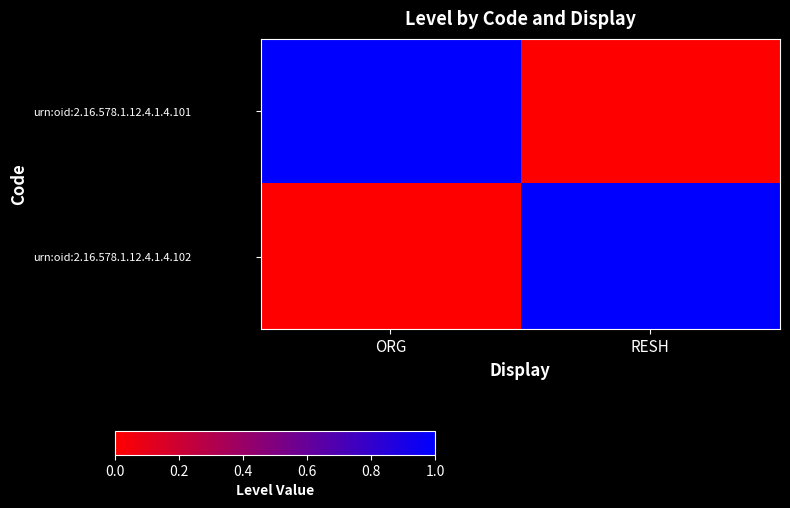

Which series has the largest range (max minus min)?

urn:oid:2.16.578.1.12.4.1.4.101